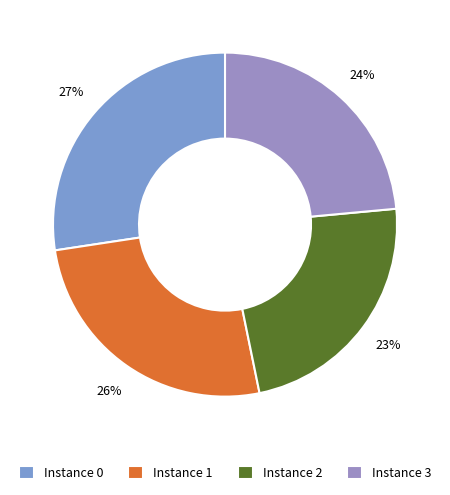

How many slices are in this pie chart?

4